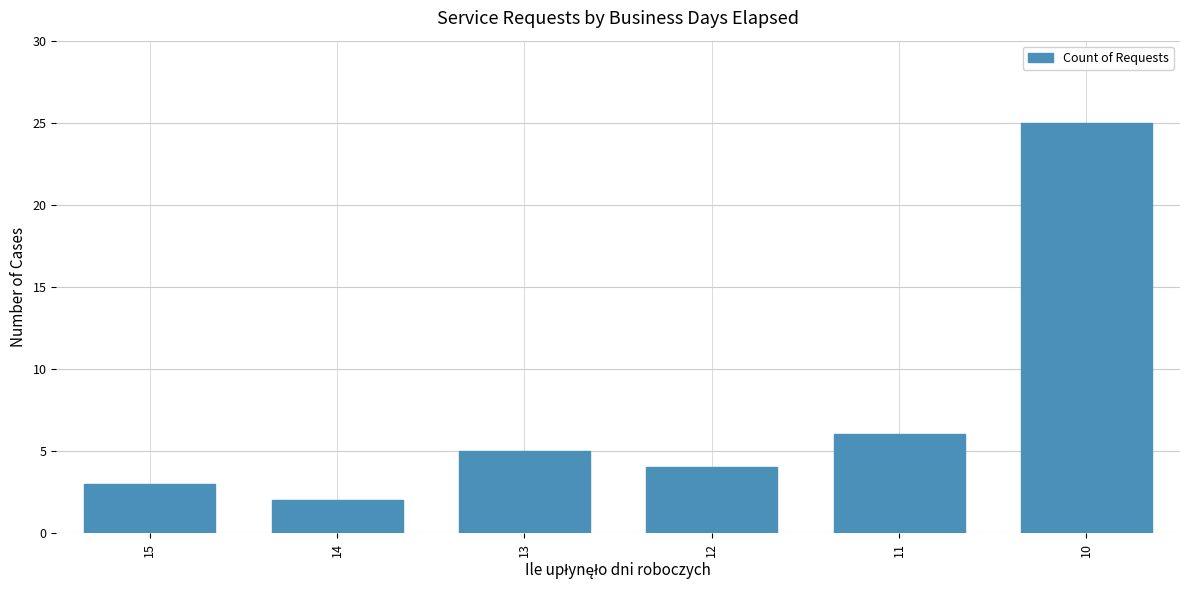

List the labels in order of value, largest first.

10, 11, 13, 12, 15, 14